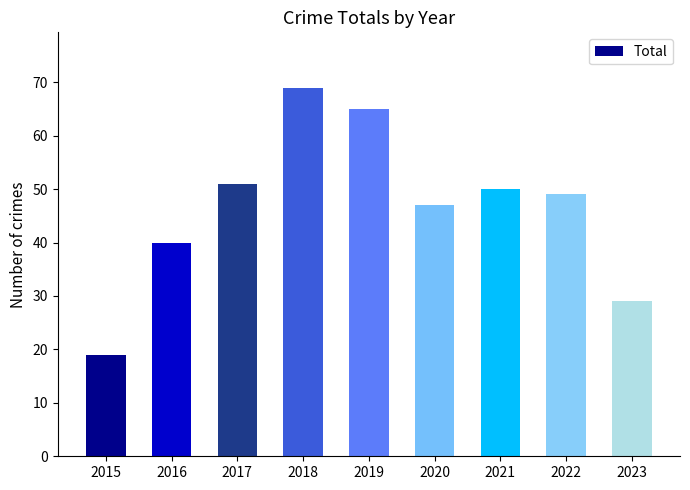

List the labels in order of value, largest first.

2018, 2019, 2017, 2021, 2022, 2020, 2016, 2023, 2015